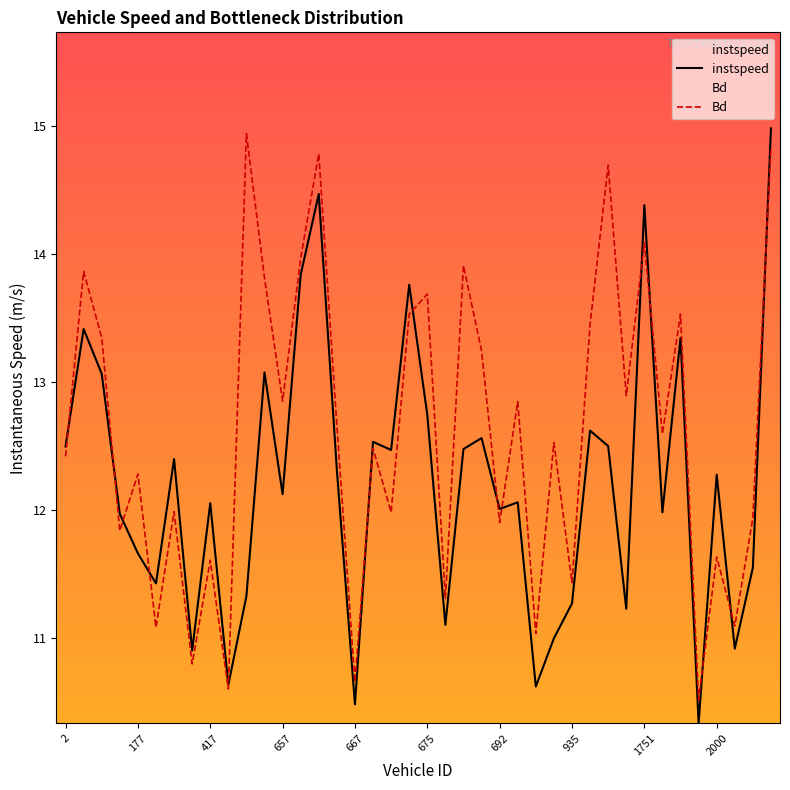

What is the total value across all series at 11?

26.9